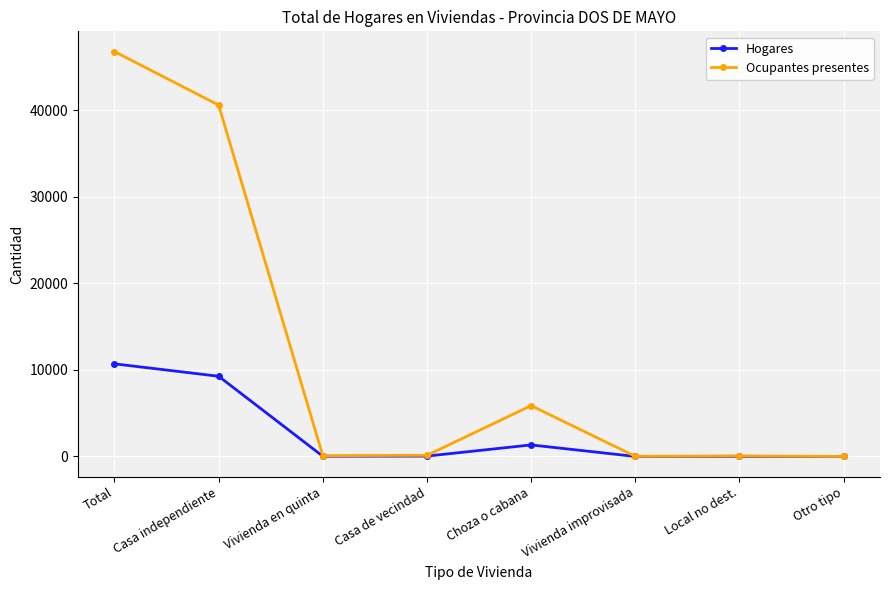

Which series has the largest total across all categories?

Ocupantes presentes